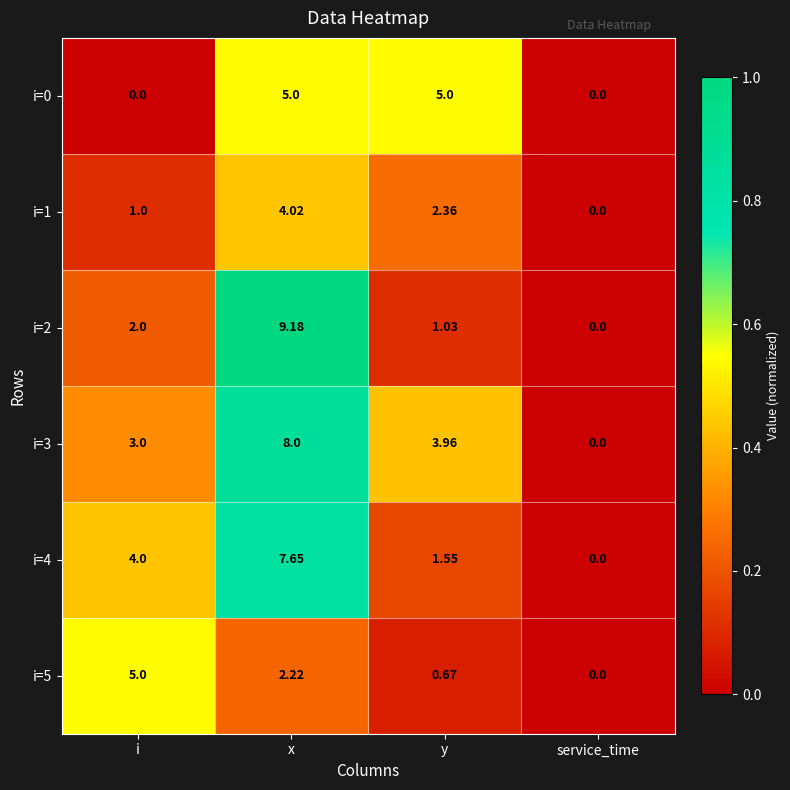

What is the greatest value displayed?

9.2